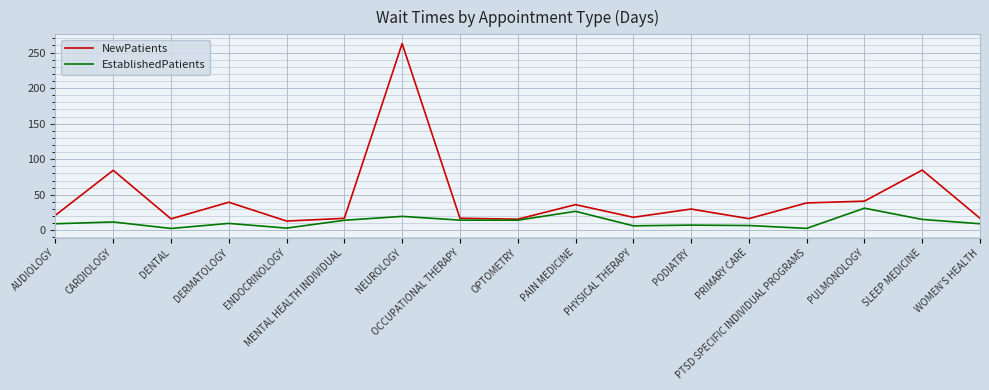

What is the average value of the EstablishedPatients series?

12.0